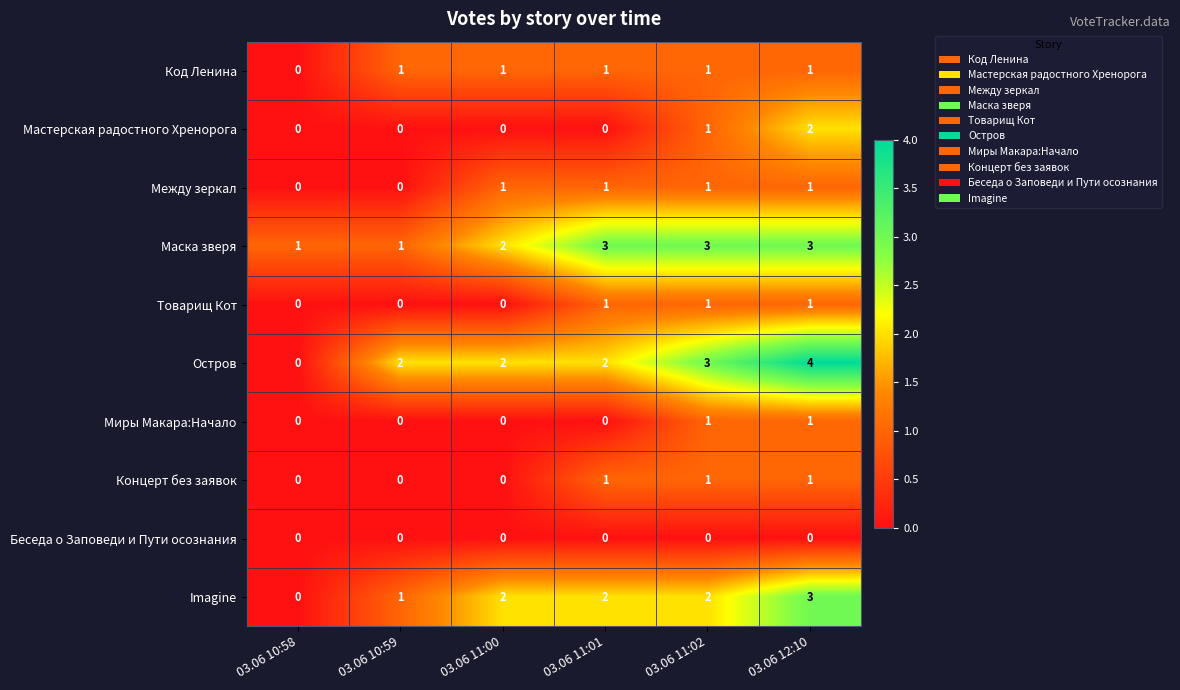

At which category is the sum across all series the highest?

03.06 12:10